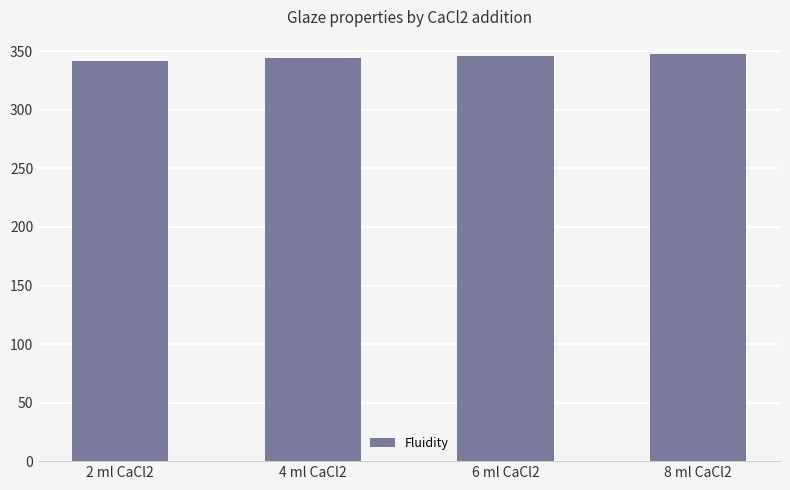

Are the bars horizontal?

No